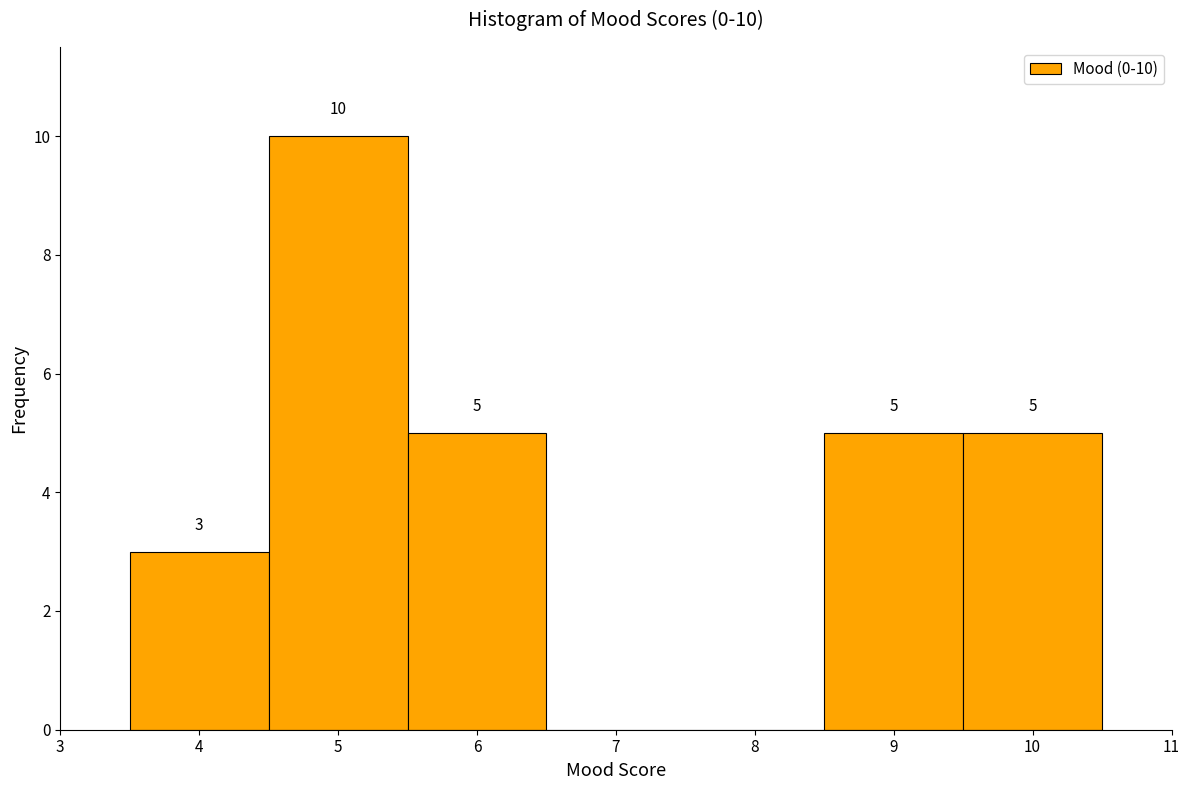

Over which range of the x-axis is the bar tallest?

4.5 to 5.5